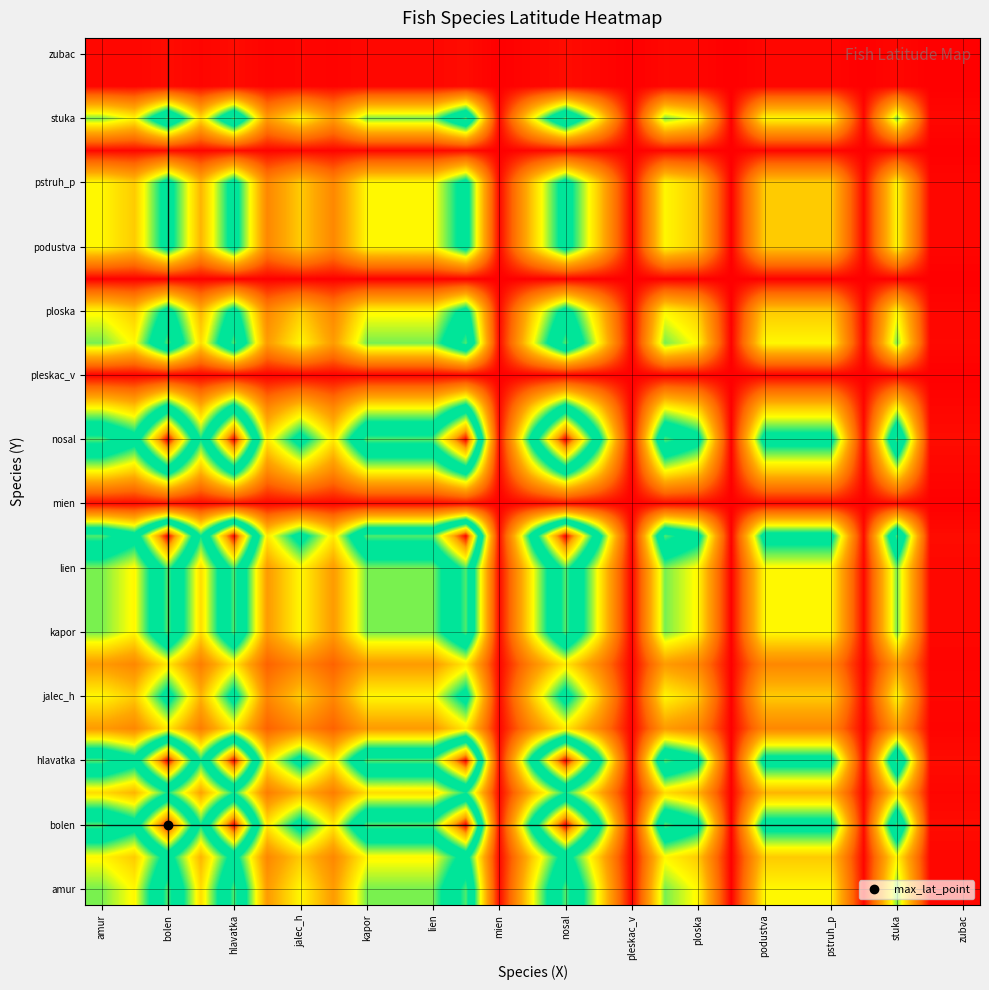

What is the maximum value shown in the chart?

1.0